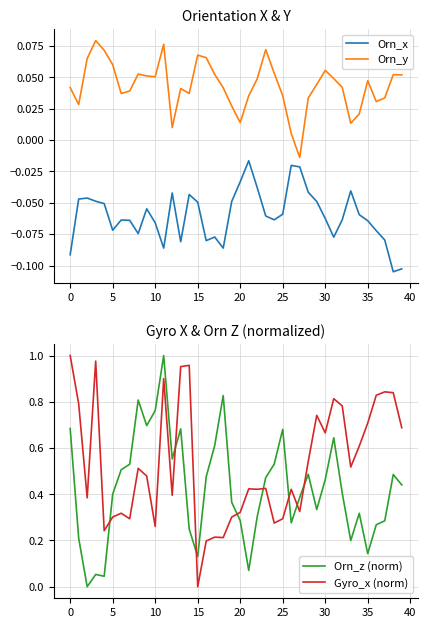

List the series in order of their peak value, lowest first.

Orn_x, Orn_y, Orn_z (norm), Gyro_x (norm)